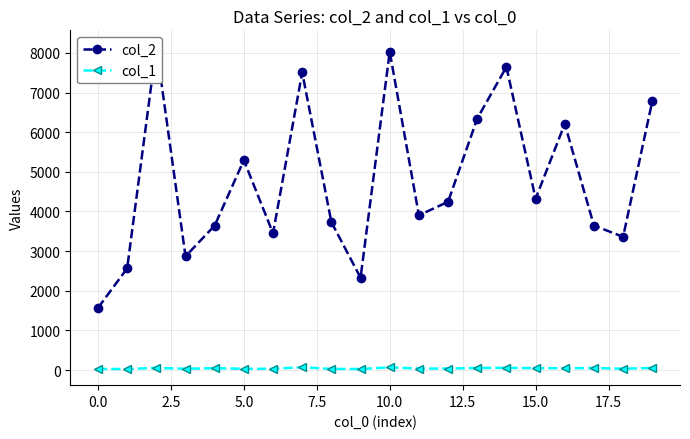

True or false: col_1 has more than 1 interior local peaks.

True